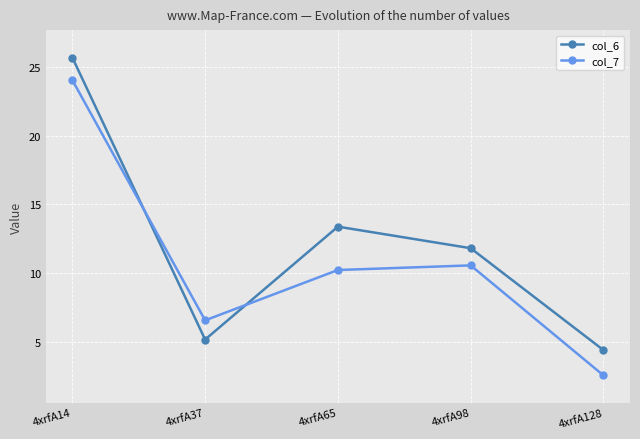

The col_6 series shows 11.8 at 4xrfA98. True or false?

True